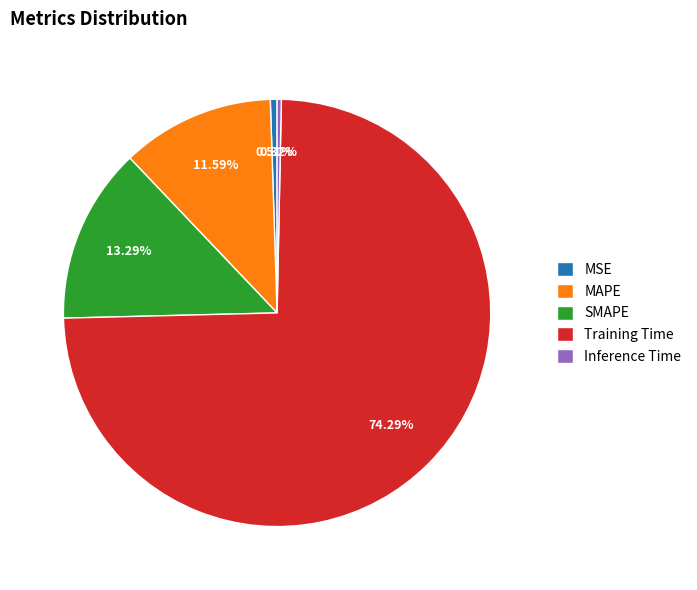

To the nearest percent, what percentage of the pie is Training Time?

74%